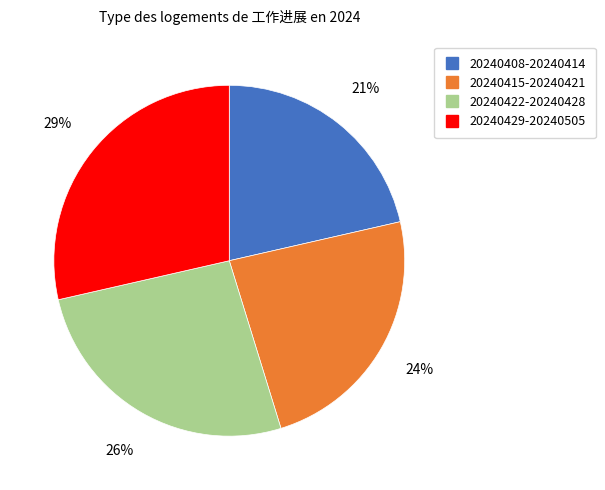

Is it true that 20240422-20240428 is 33% of the pie?

False